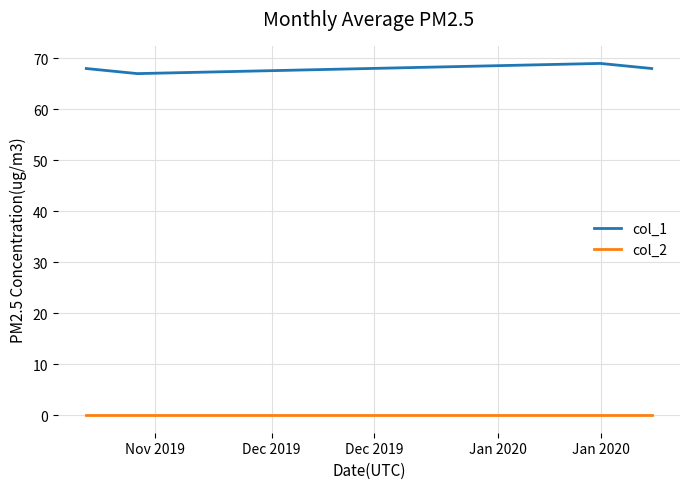

Rank the series by their maximum value, from lowest to highest.

col_2, col_1